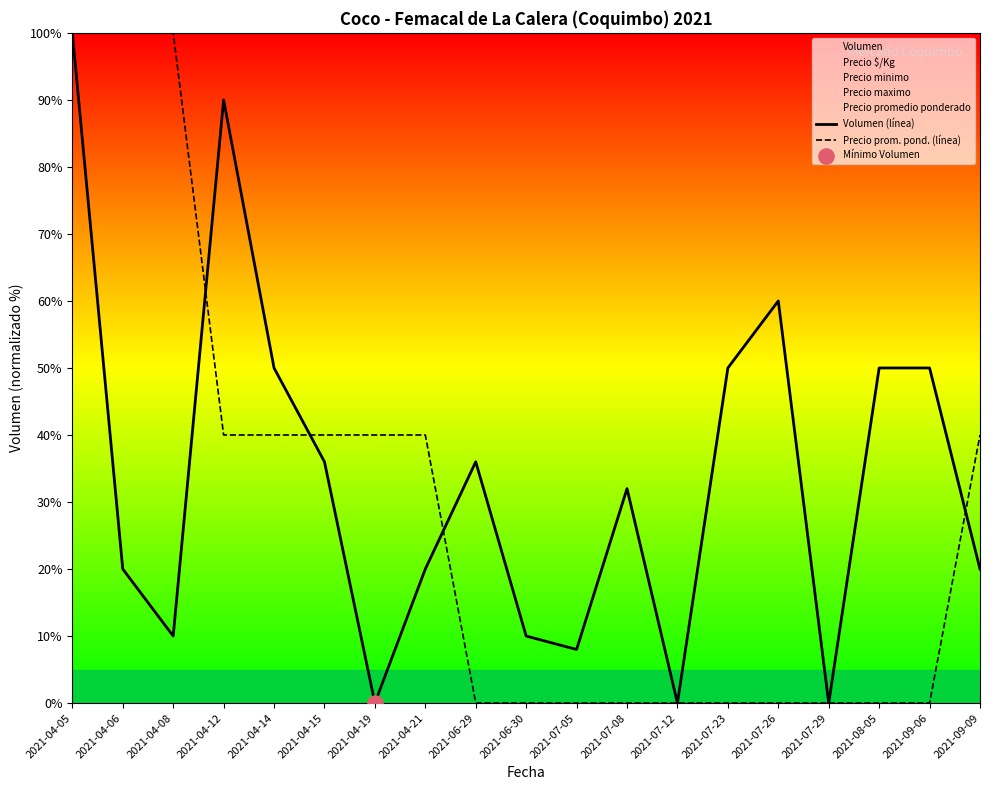

What is the maximum value shown in the chart?

100